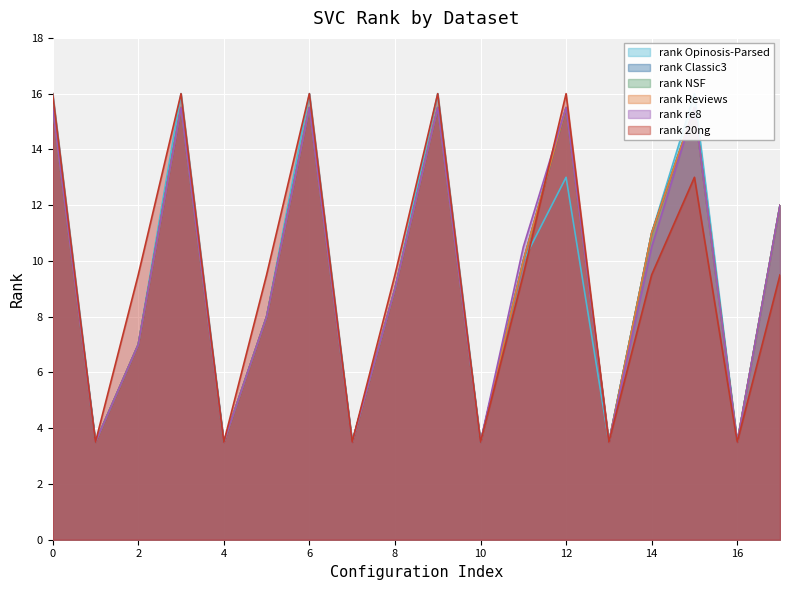

What is the difference between the maximum and second lowest values in the rank Opinosis-Parsed series?

12.5